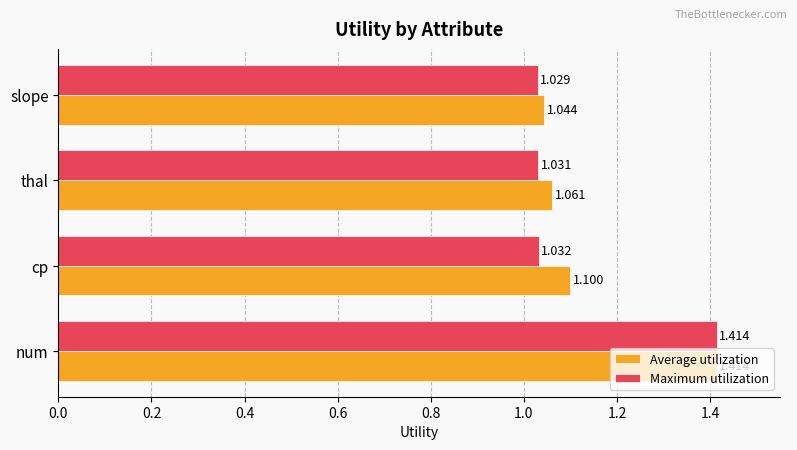

Which category has the highest value across all series?

num